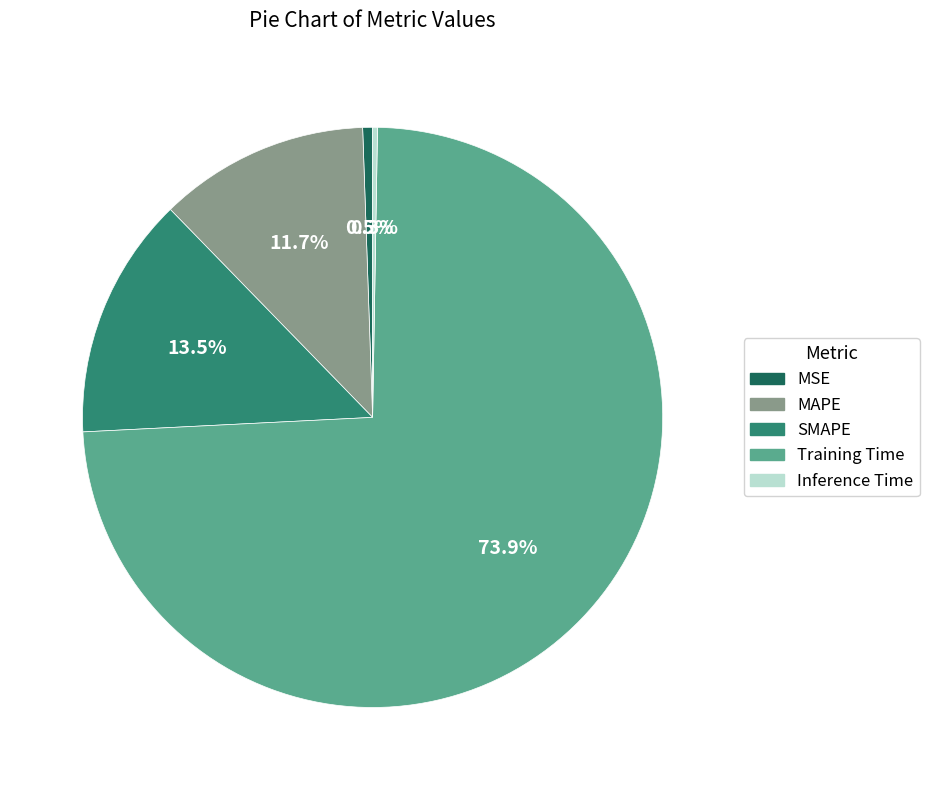

Which slice is the largest?

Training Time